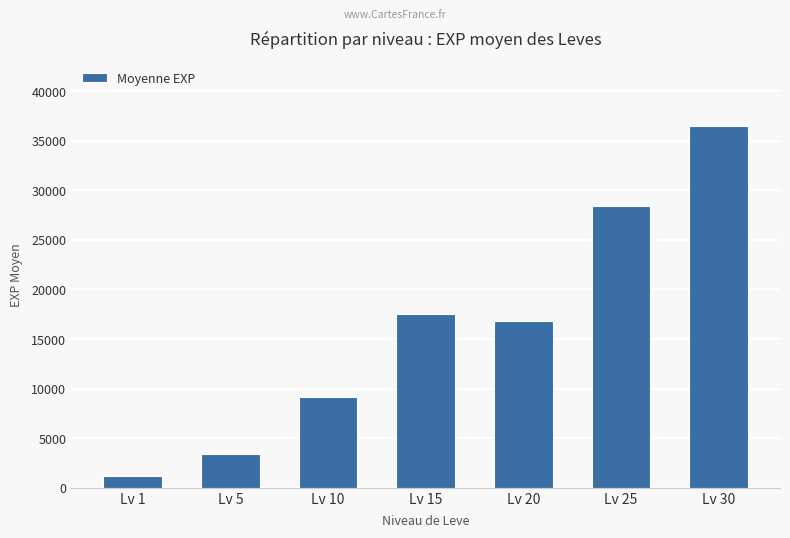

How many data points are less than 16865?

3